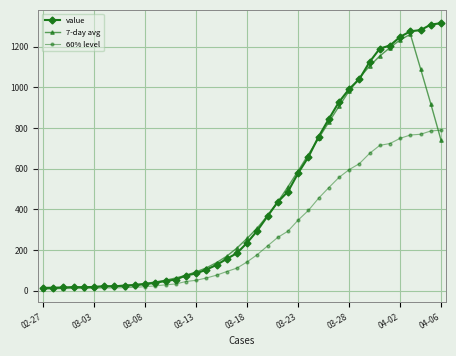

List the series in order of their overall mean, lowest first.

60% level, 7-day avg, value